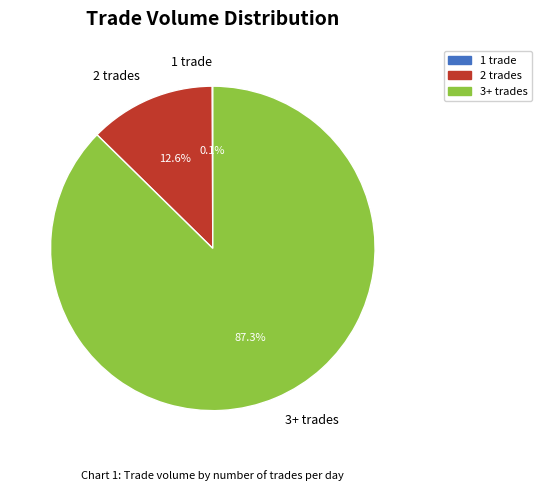

Is there any slice that represents more than half of the pie?

Yes